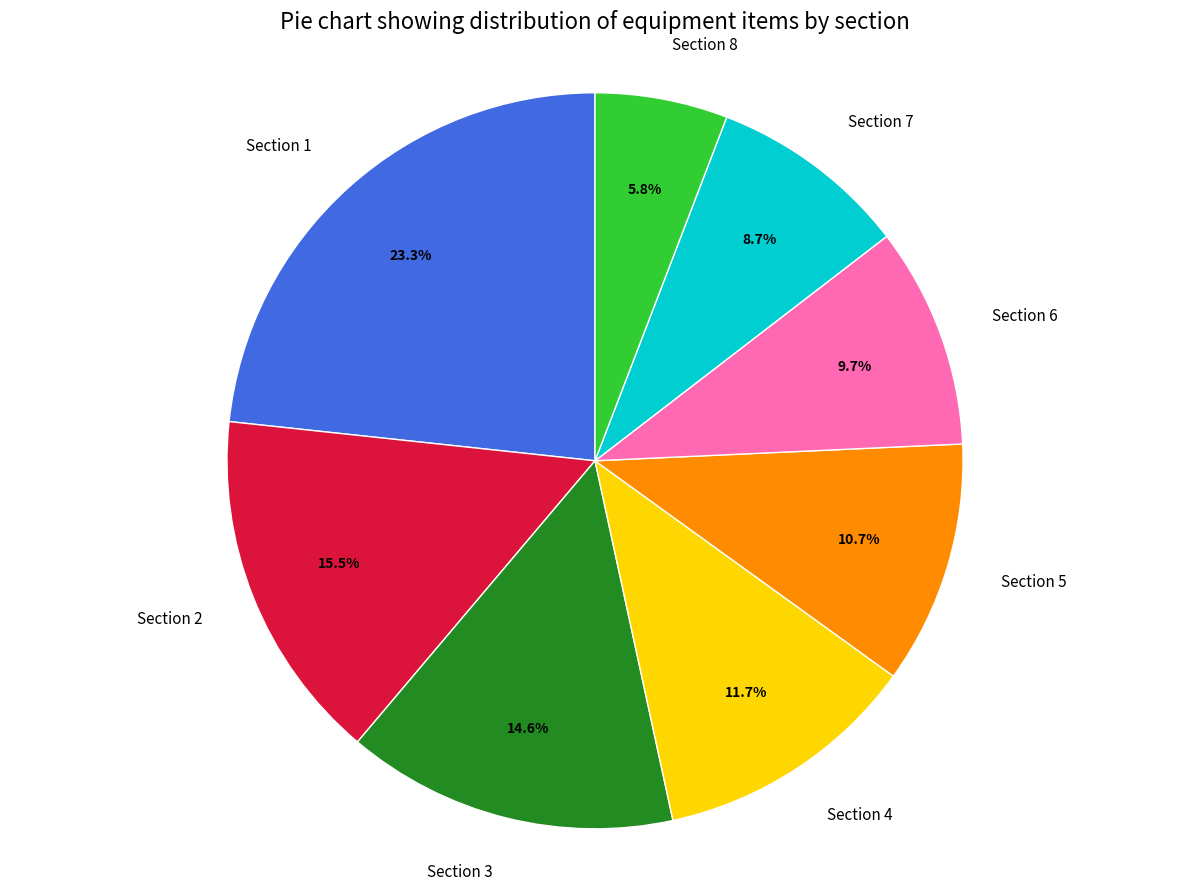

Does Section 7 represent more than half of the total?

No